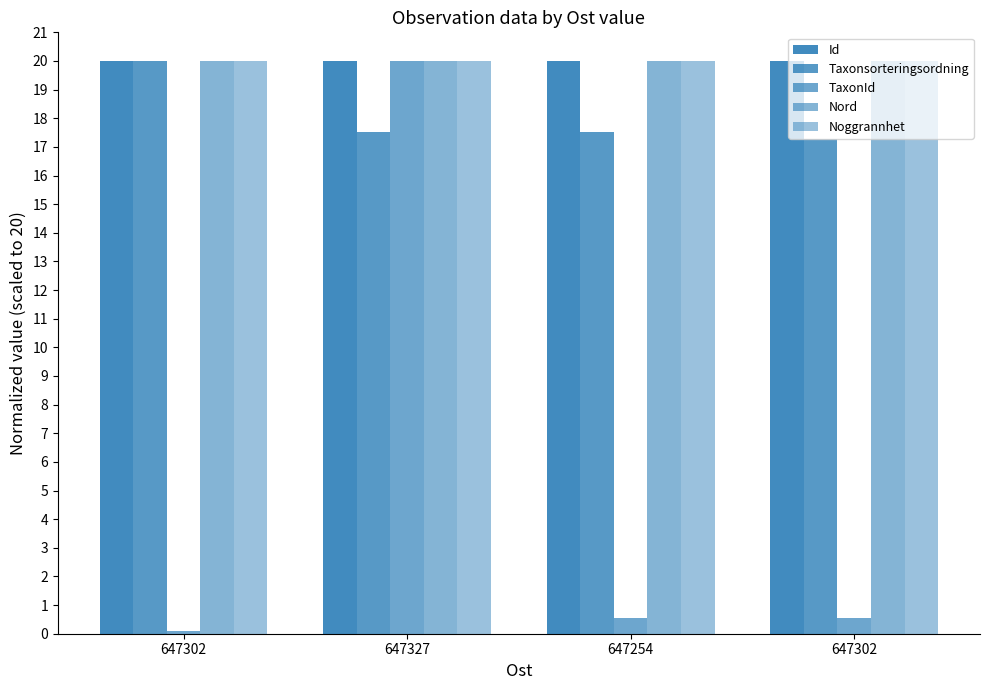

Count the number of categories in the chart.

4